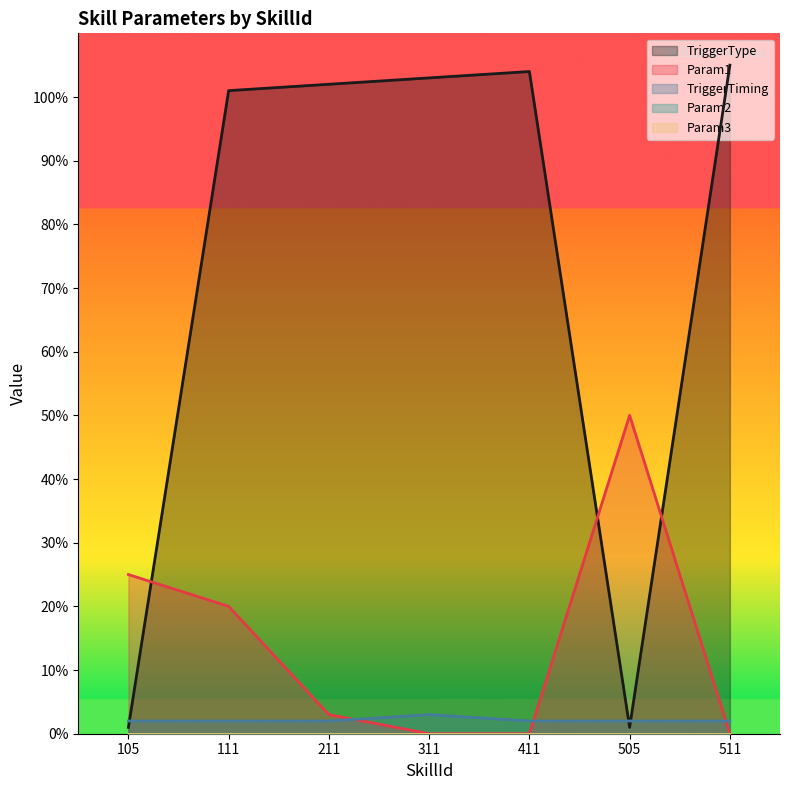

At how many categories does at least one series exceed 83?

5